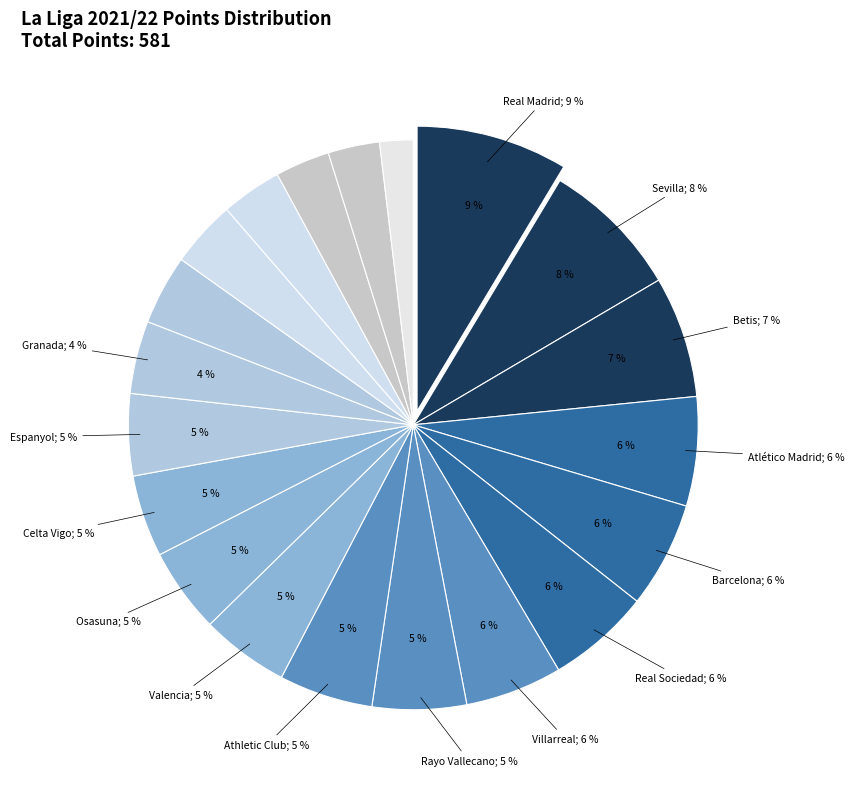

Does Rayo Vallecano represent more than half of the total?

No